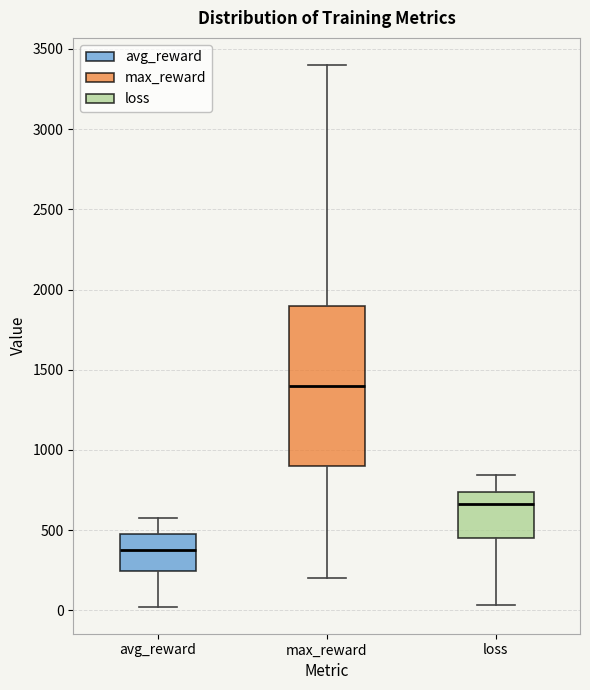

Reading left to right, transcribe this box plot: for each box, give where its median line is, the range the box spans, and where its two whiskers end, as read against the y-axis. The values are not printed on the chart, so give them approximately, as read against the axis.

avg_reward: median 400, box 250 to 450, whiskers 0 to 600
max_reward: median 1400, box 900 to 1900, whiskers 200 to 3400
loss: median 650, box 450 to 750, whiskers 50 to 850